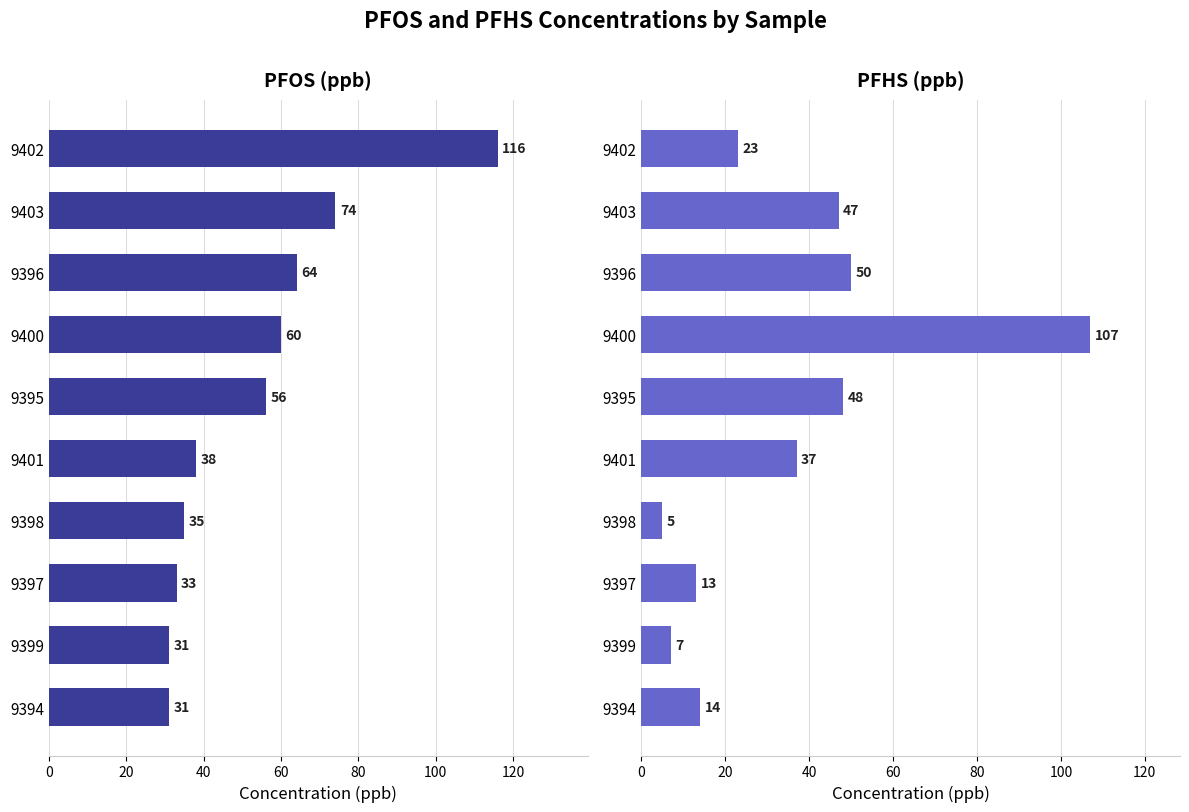

Rank the series by their average value, from lowest to highest.

PFHS (ppb), PFOS (ppb)